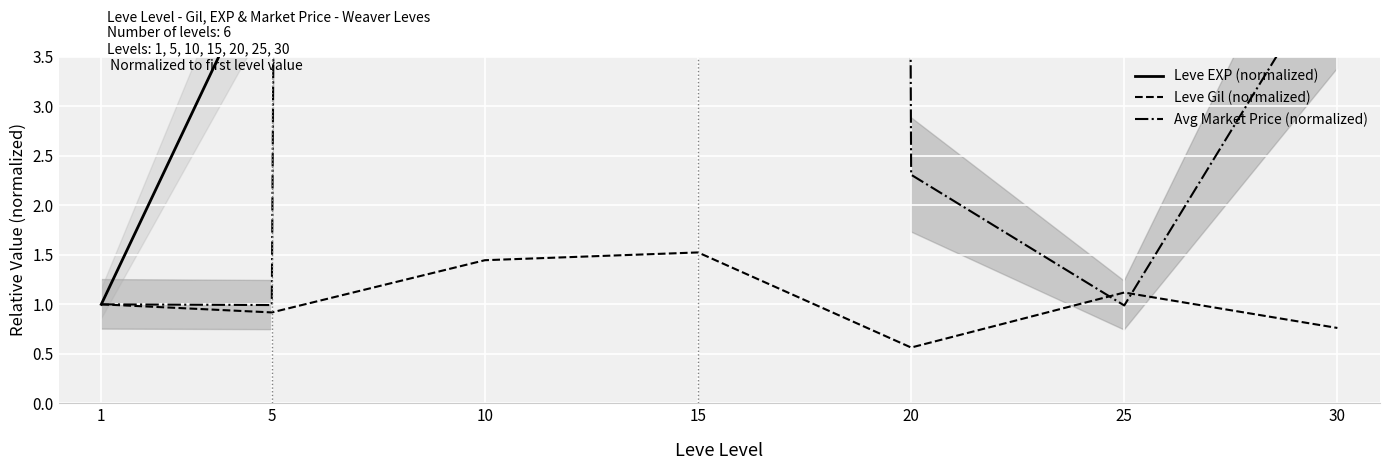

The value of Avg Market Price (normalized) at 5 is 1.0. True or false?

True